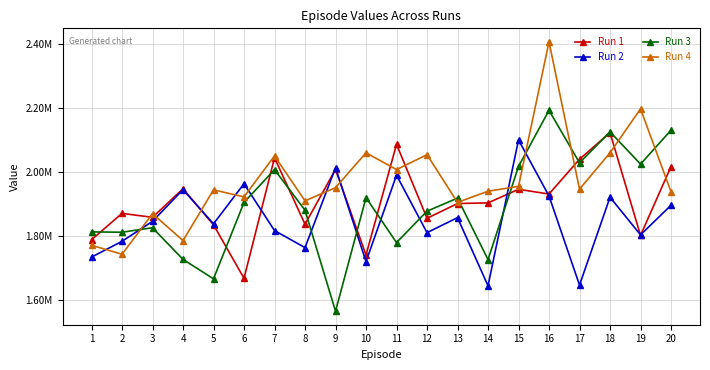

Which series has the largest range (max minus min)?

Run 4